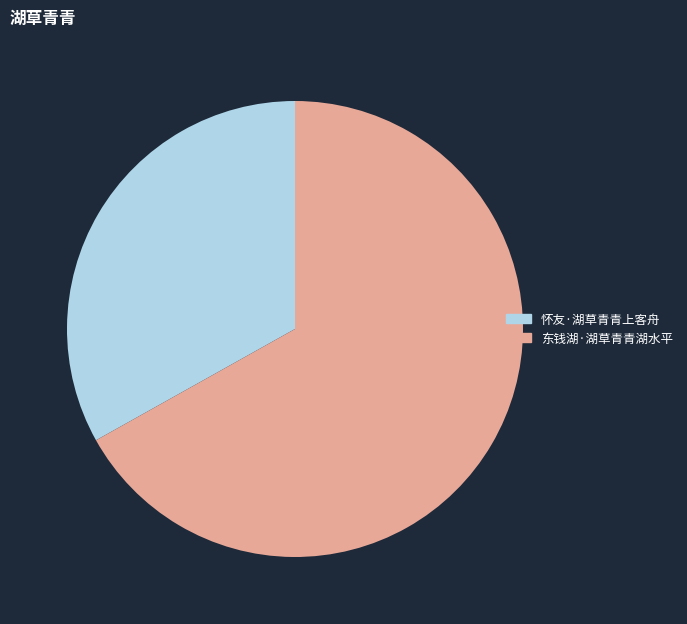

Which slice is the largest?

东钱湖·湖草青青湖水平